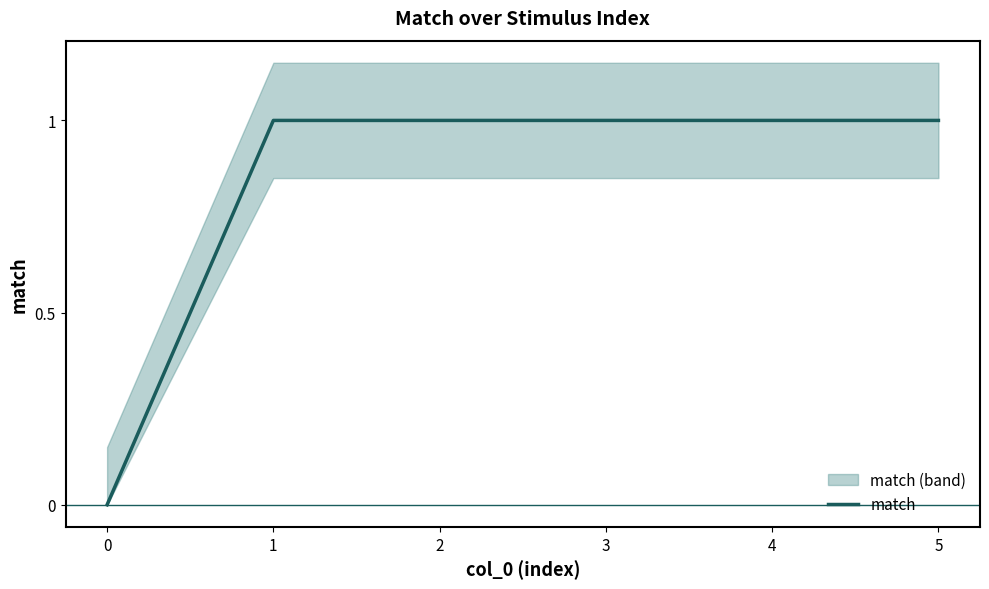

Which label corresponds to the largest value in the chart?

1